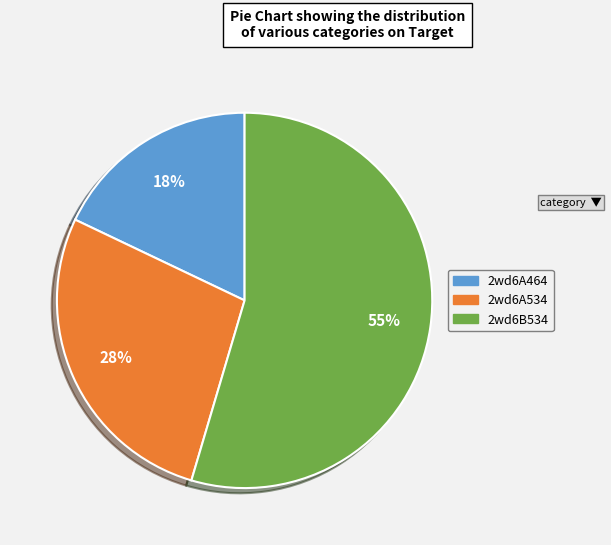

Which category has the smallest portion of the pie?

2wd6A464